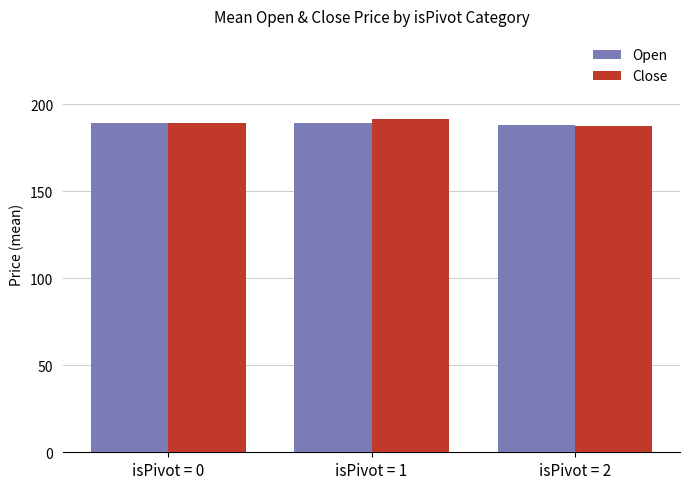

What is the difference between the highest and lowest values at isPivot = 2?

0.5